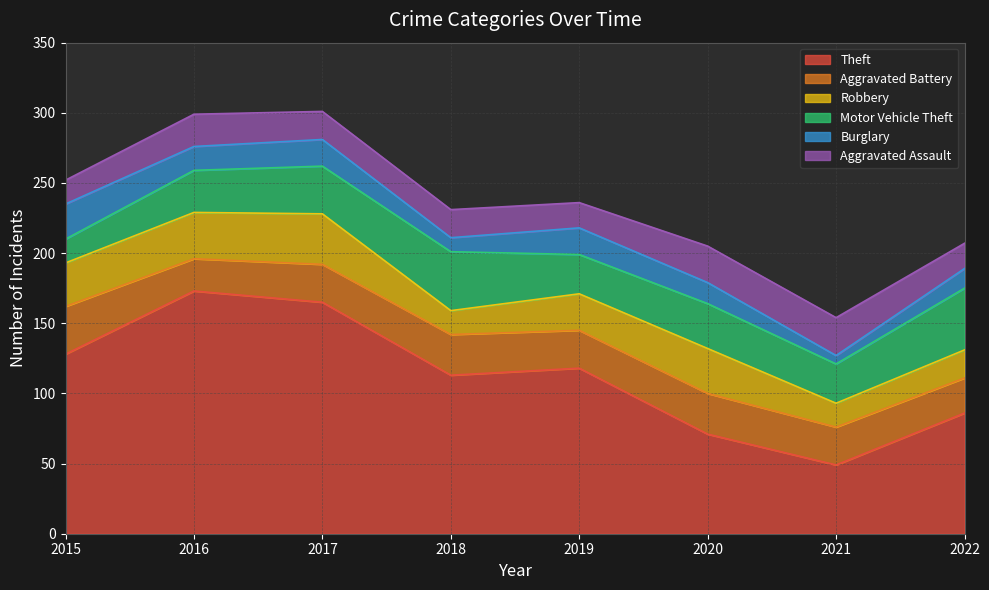

Does the chart have visible grid lines?

Yes